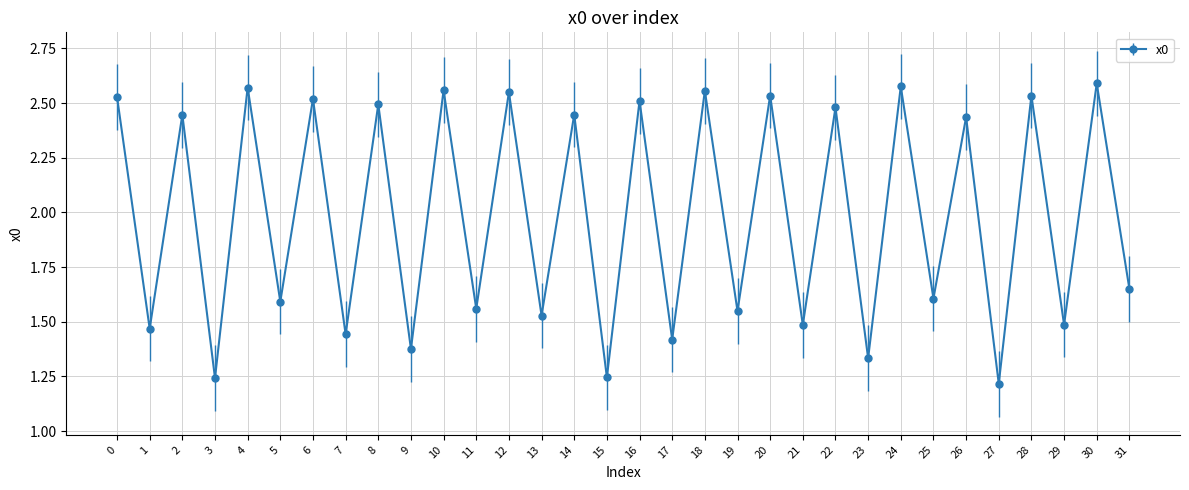

What is the sum of the values at 10 and 5?

4.2